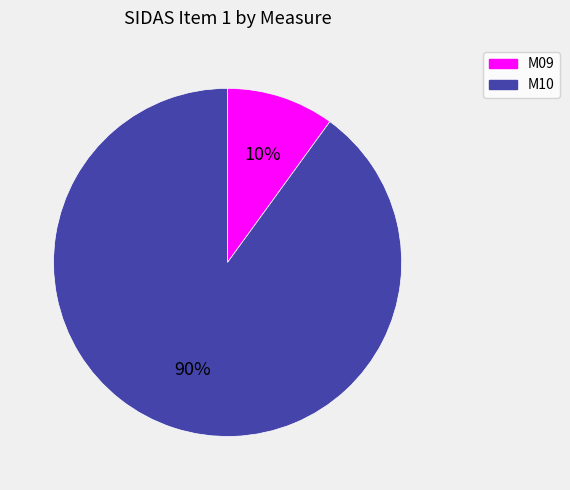

To the nearest percent, what portion does M10 represent?

90%